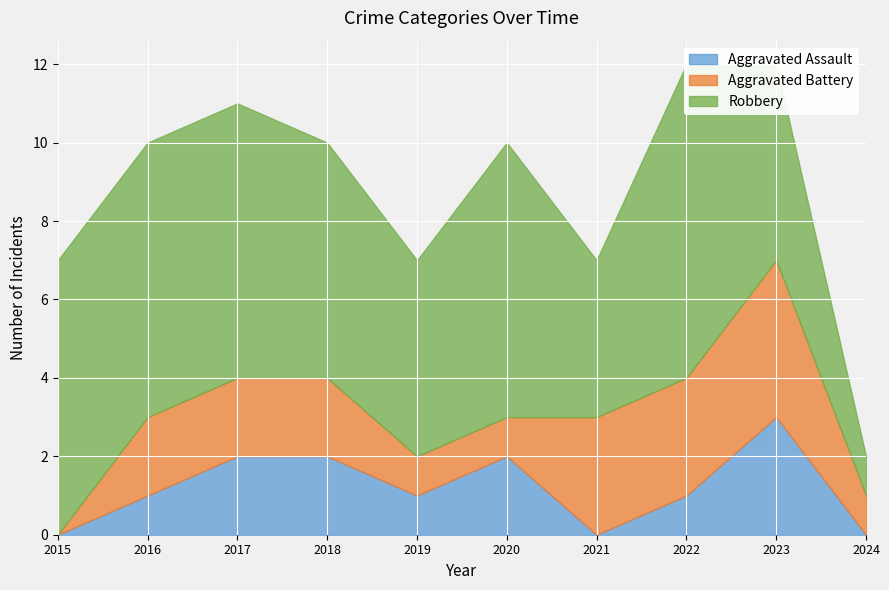

What is the difference between the maximum and minimum values in the Robbery series?

7